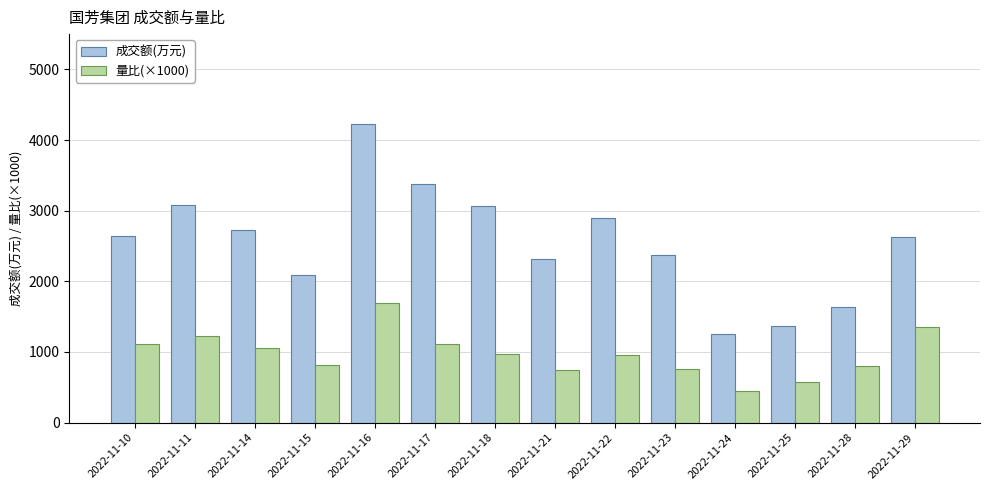

List the series in order of their peak value, highest first.

成交额(万元), 量比(×1000)